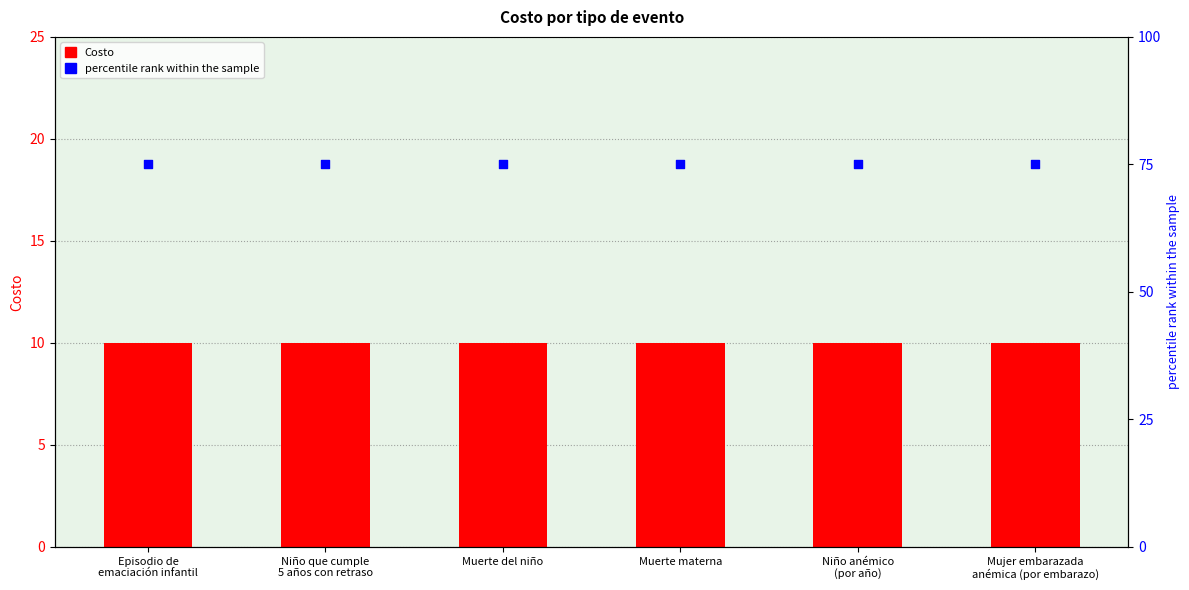

Which series has the largest total across all categories?

percentile rank within the sample